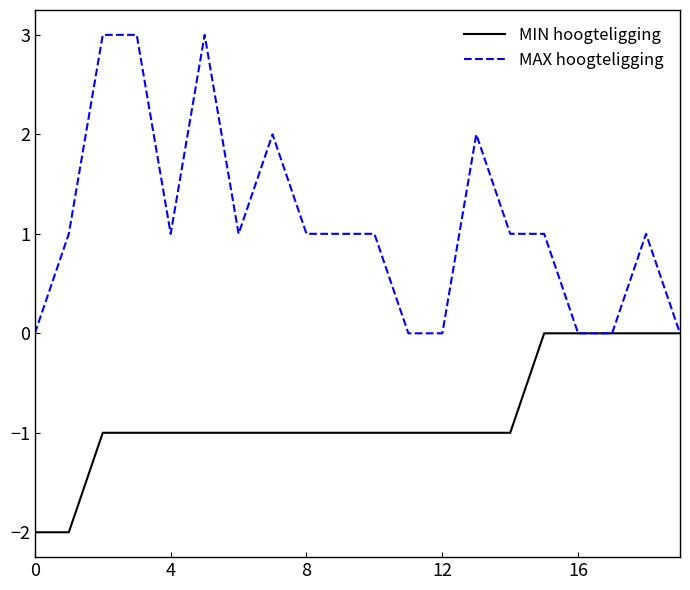

Count the number of categories in the chart.

20